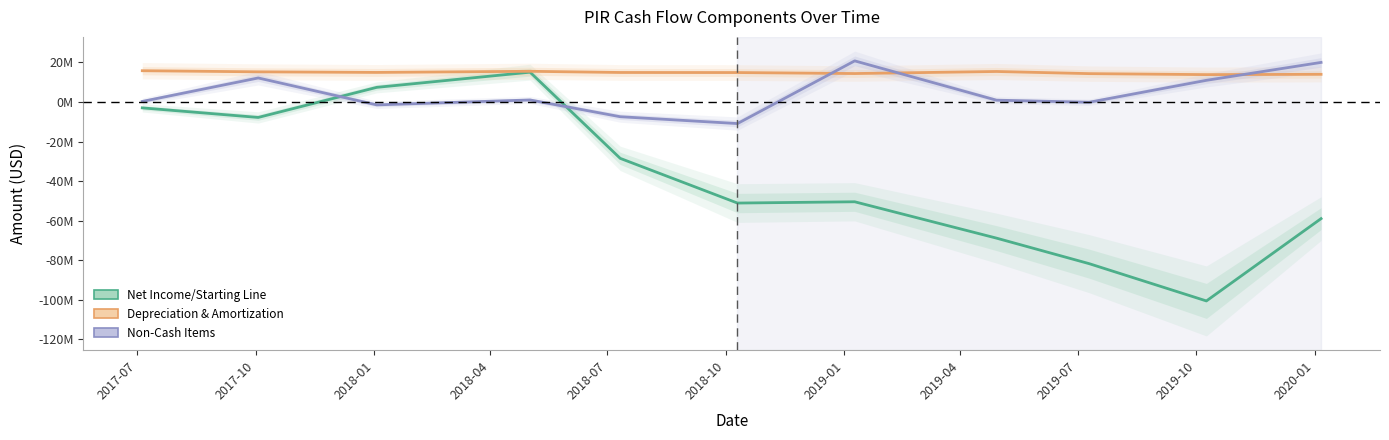

What is the maximum value for Net Income/Starting Line?

15054000